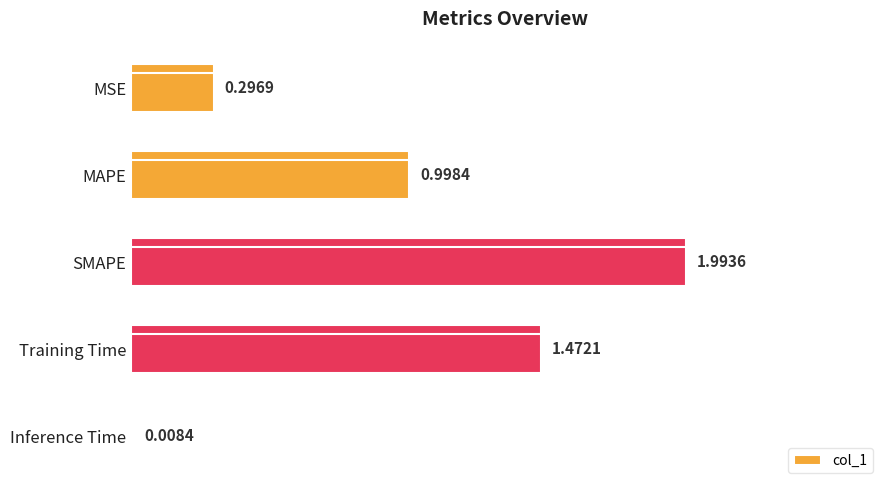

What is the maximum value shown in the chart?

2.0